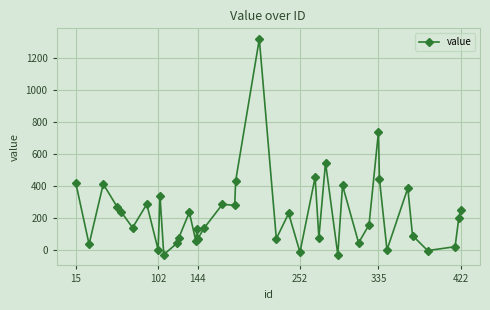

What is the maximum value shown in the chart?

1320.7